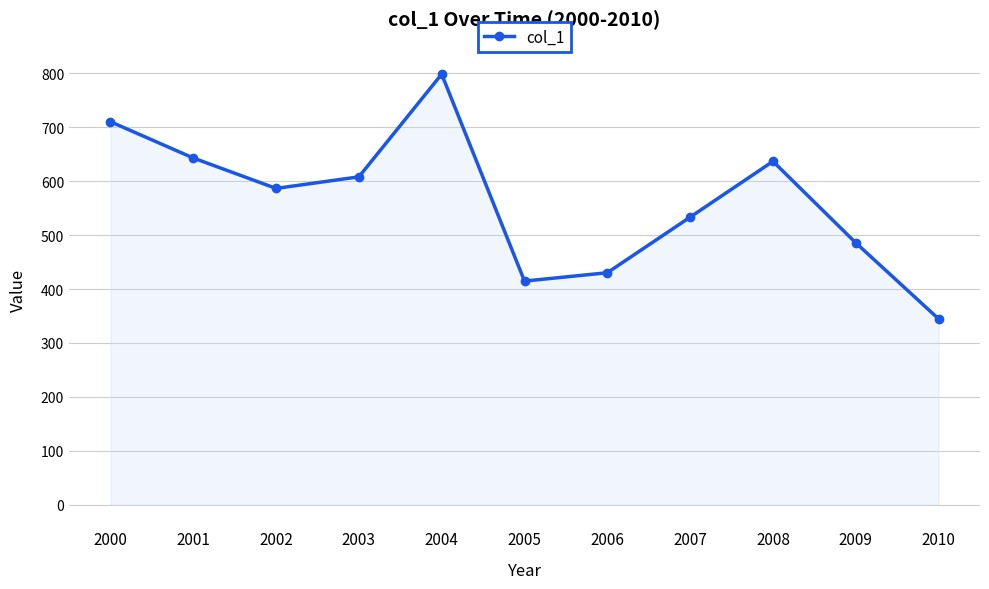

At which category does the data reach its first local peak?

2004